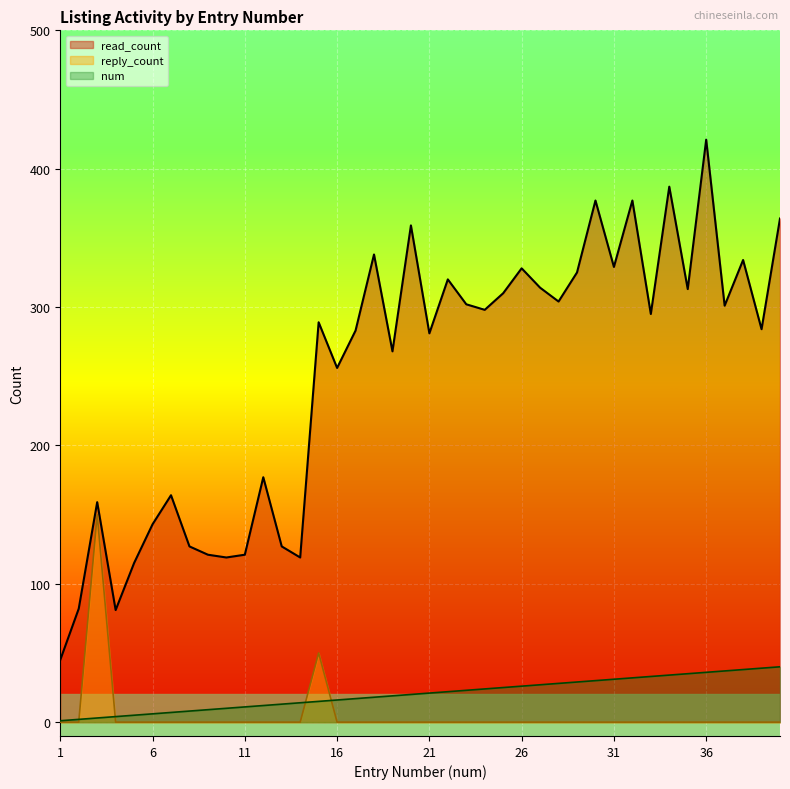

How many series are shown in this chart?

3